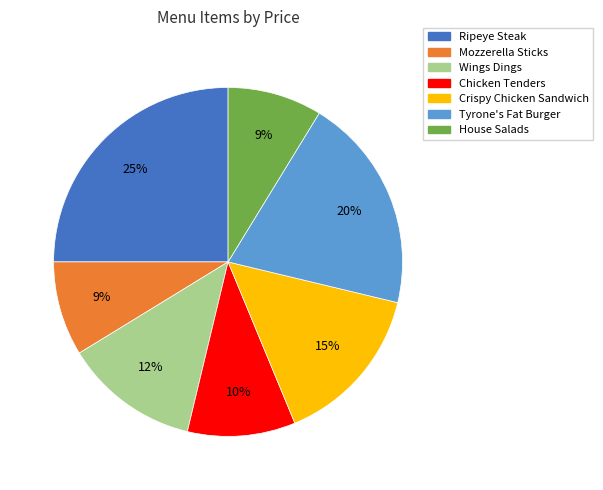

What is the largest slice in the pie chart?

Ripeye Steak